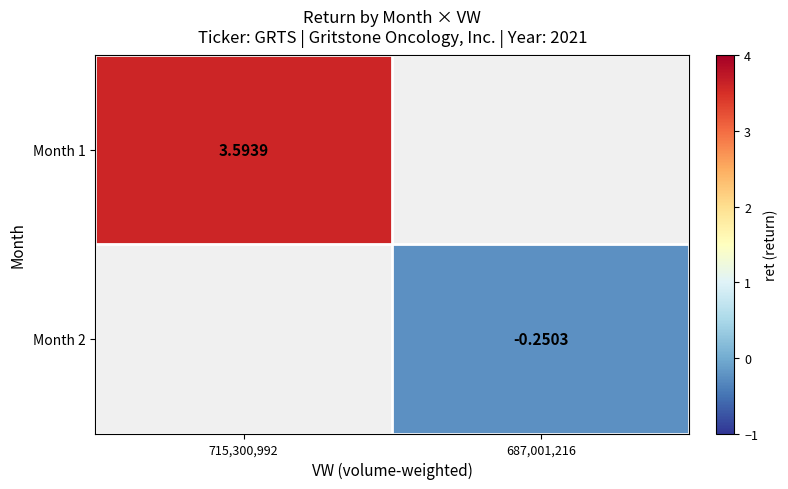

What is the minimum value shown in the chart?

-0.3